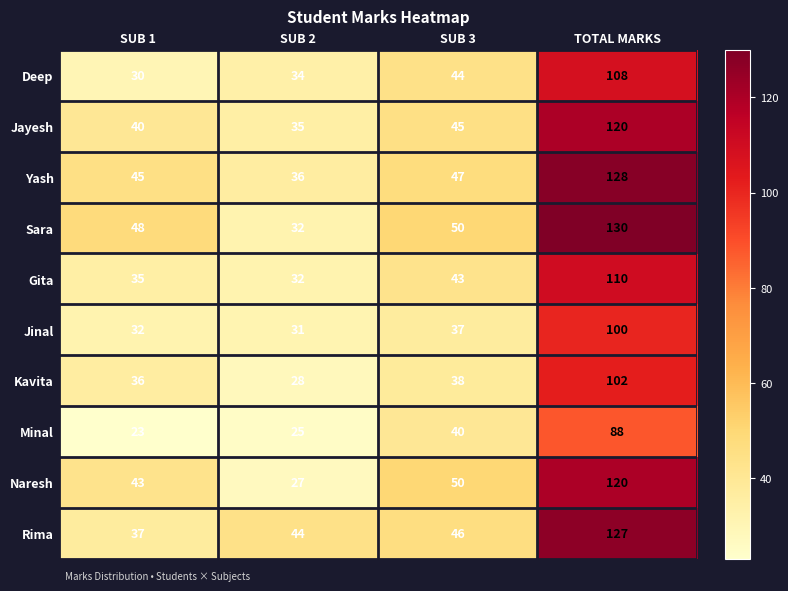

At which category does the chart reach its minimum across all series?

SUB 1